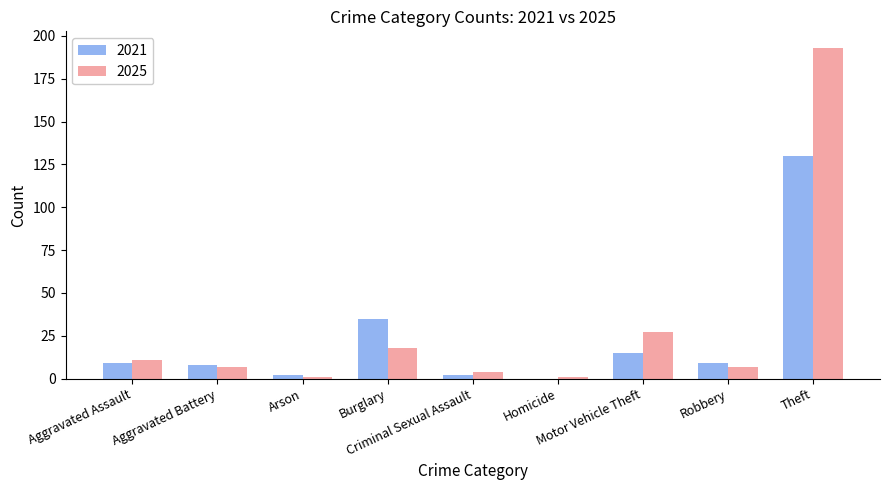

What is the maximum value for 2025?

193